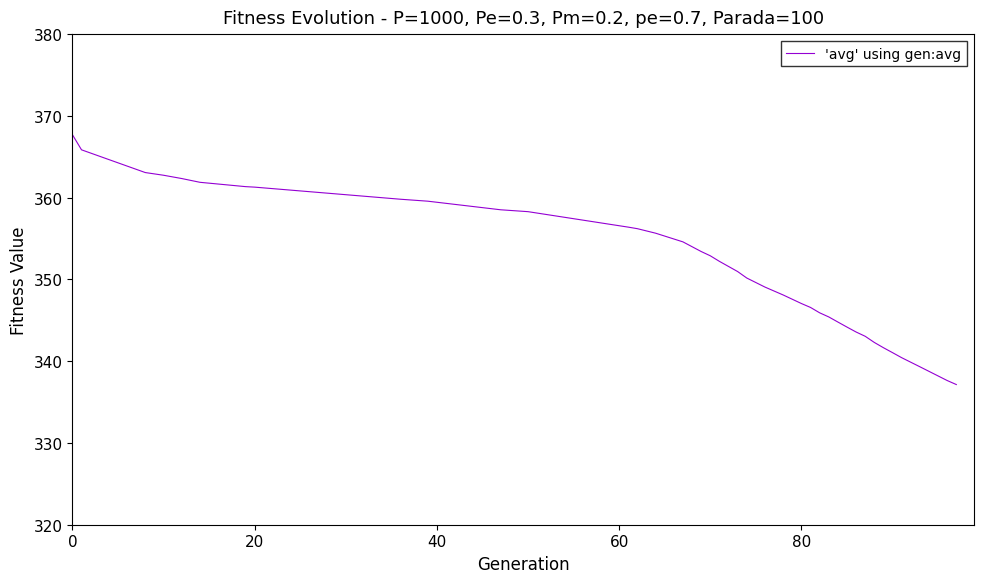

What is the difference between the maximum and minimum values?

30.6